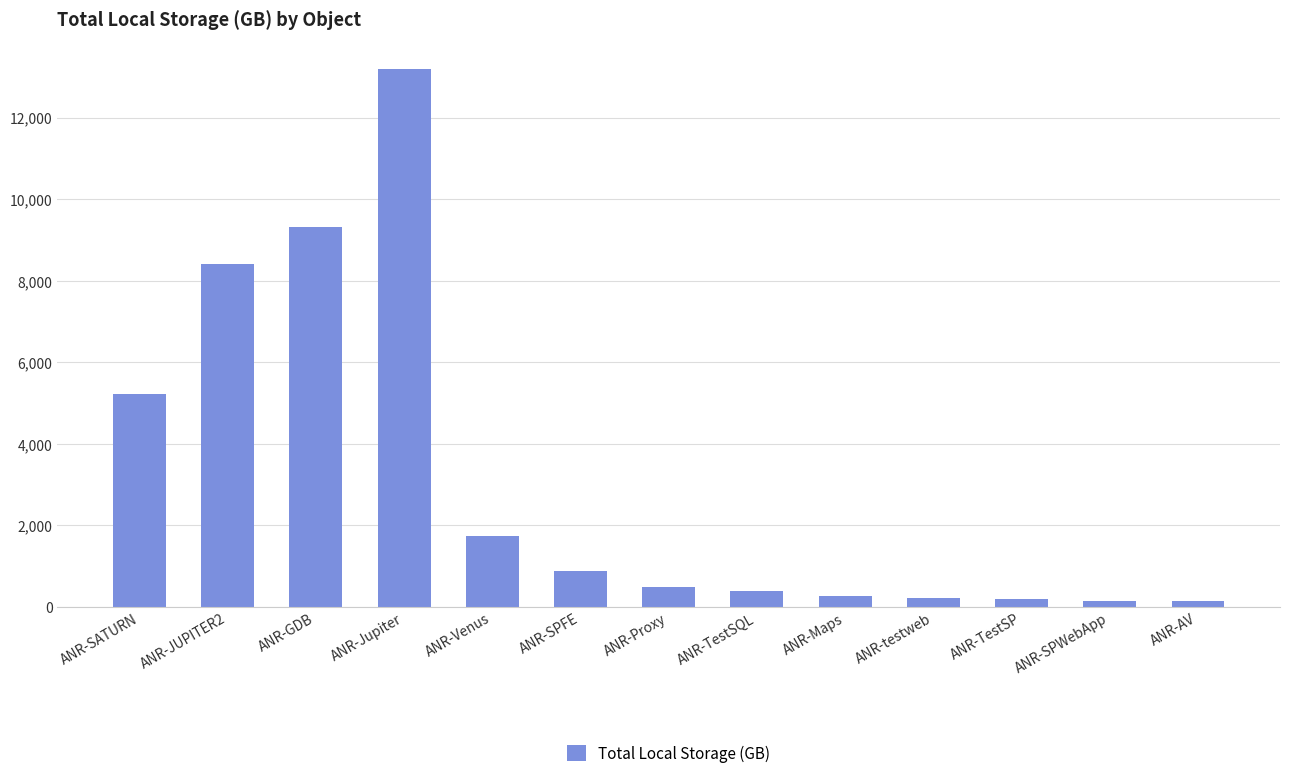

What is the label of the 7th bar from the left?

ANR-Proxy